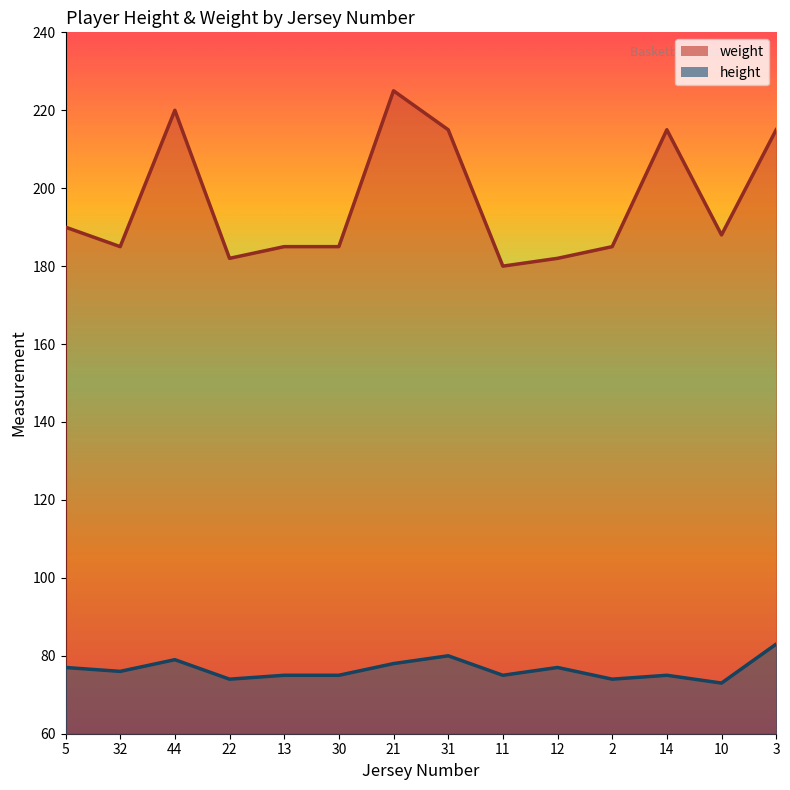

Which category has the highest value across all series?

21